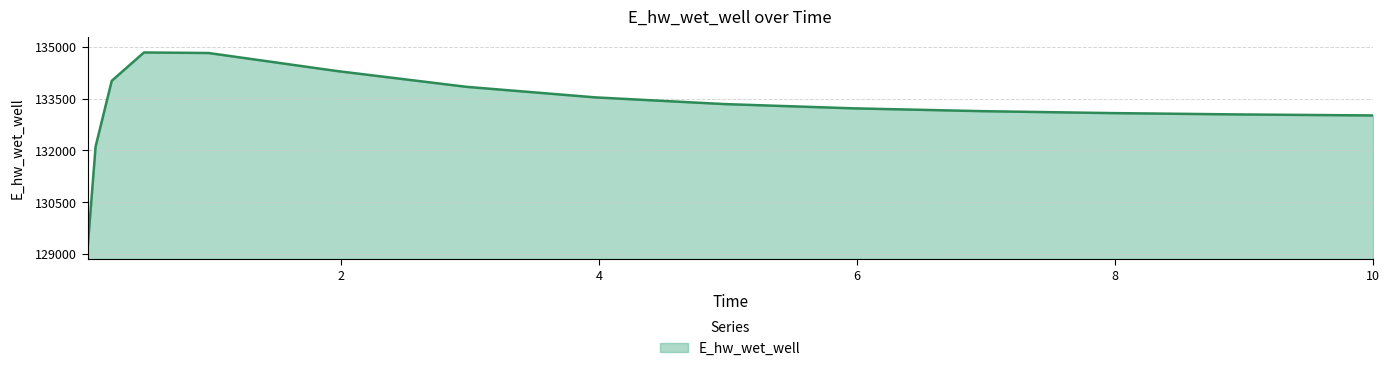

What is the difference between the maximum and minimum values?

5685.7